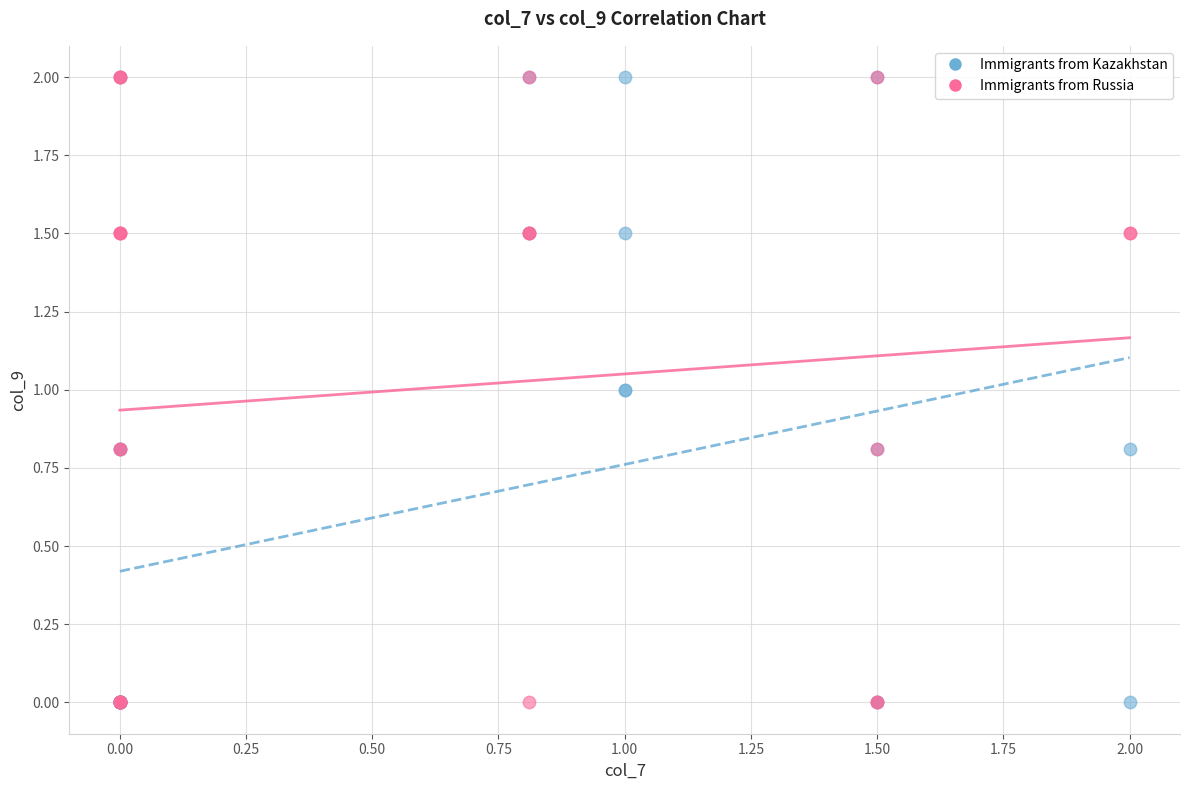

What are all the series names shown in the legend?

Immigrants from Kazakhstan, Immigrants from Russia